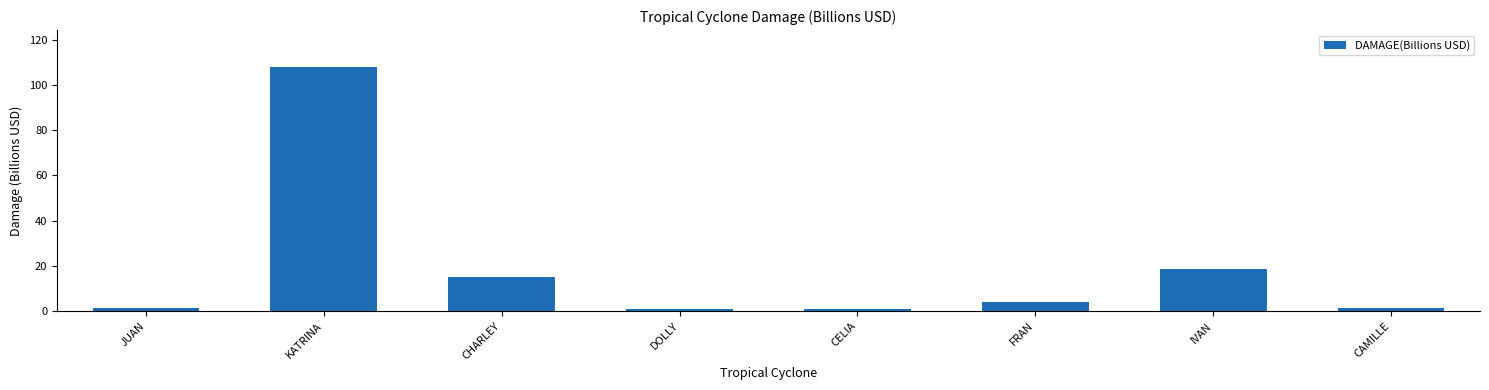

What is the average value?

18.9